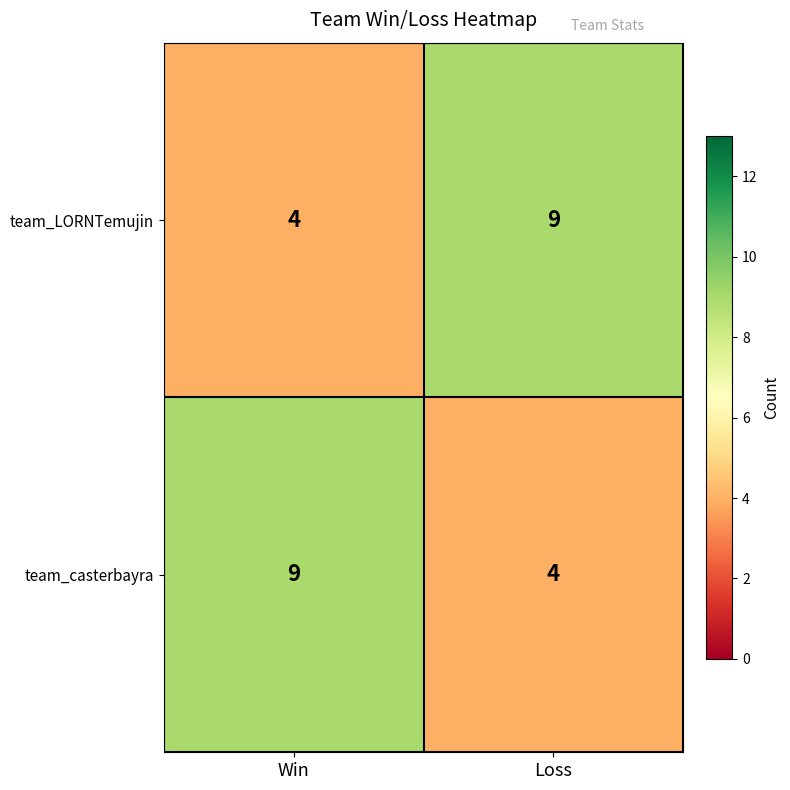

At Win, list the series in order from largest to smallest.

team_casterbayra, team_LORNTemujin